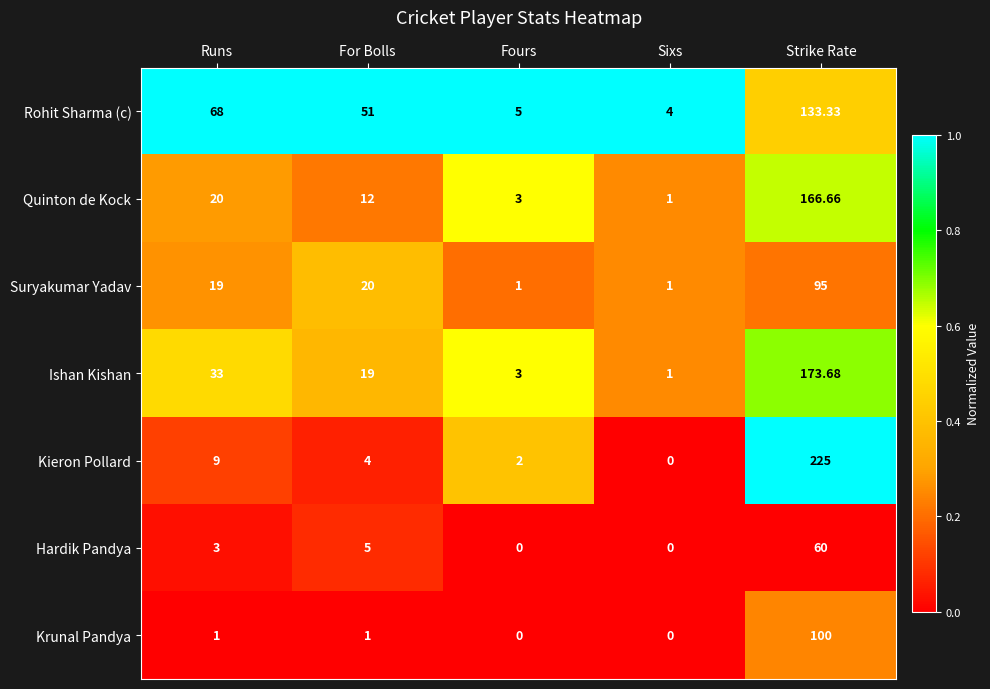

Rank the series by their maximum value, from highest to lowest.

Kieron Pollard, Ishan Kishan, Quinton de Kock, Rohit Sharma (c), Krunal Pandya, Suryakumar Yadav, Hardik Pandya